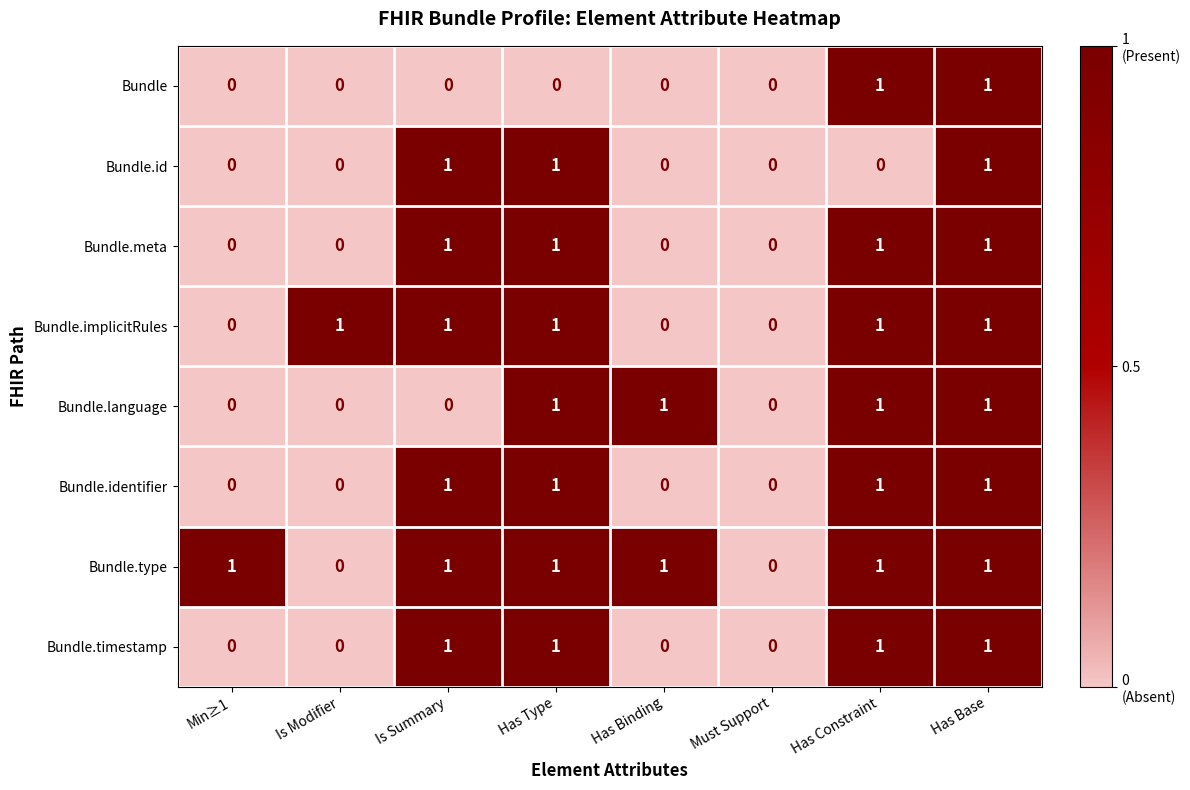

The value of Bundle.type at Has Constraint is 2. True or false?

False